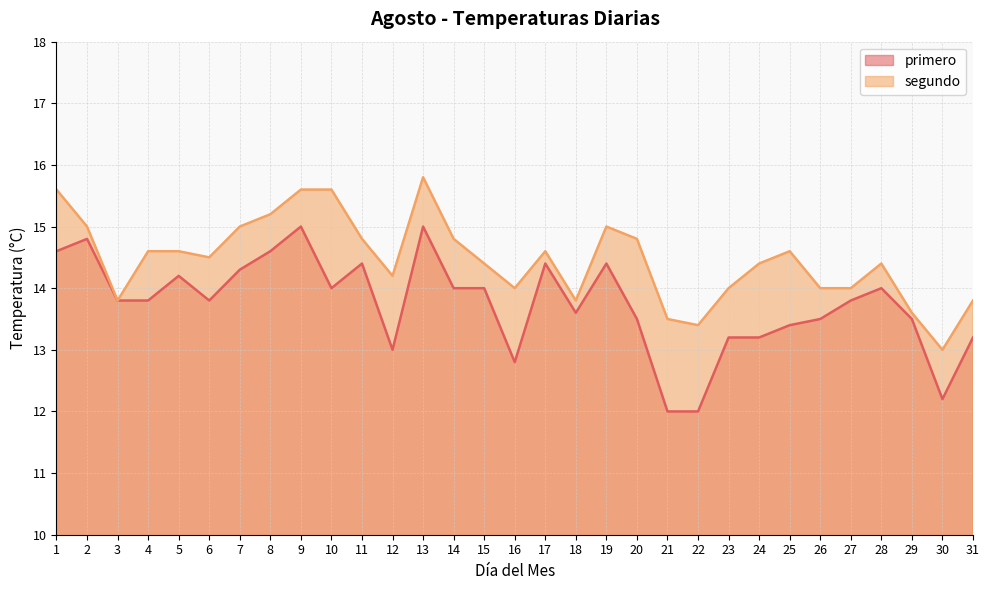

Does the chart have visible grid lines?

Yes